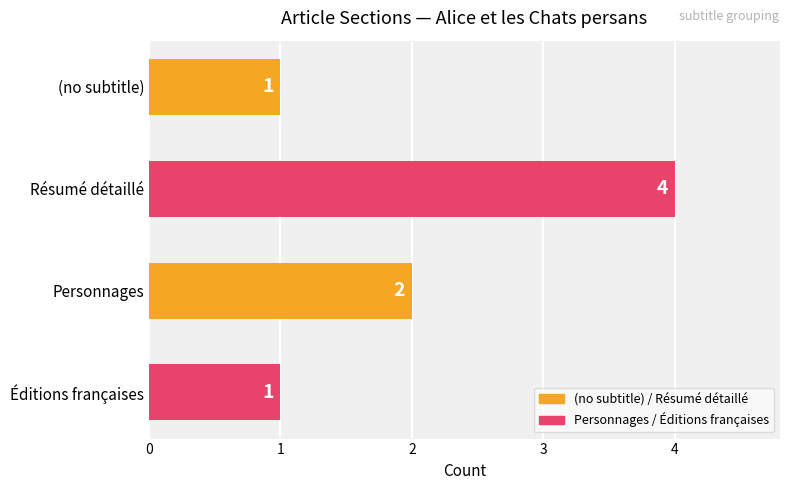

The value at Résumé détaillé is 1. True or false?

False